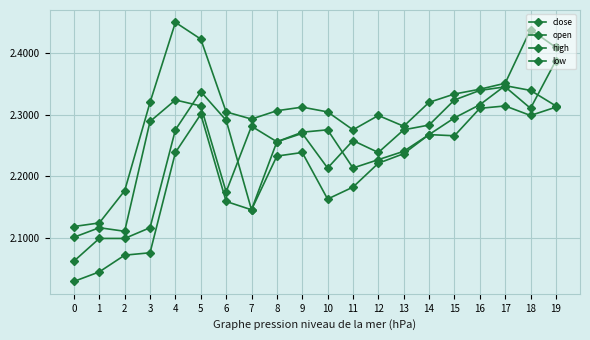

At 19, list the series in order from smallest to largest.

low, open, close, high